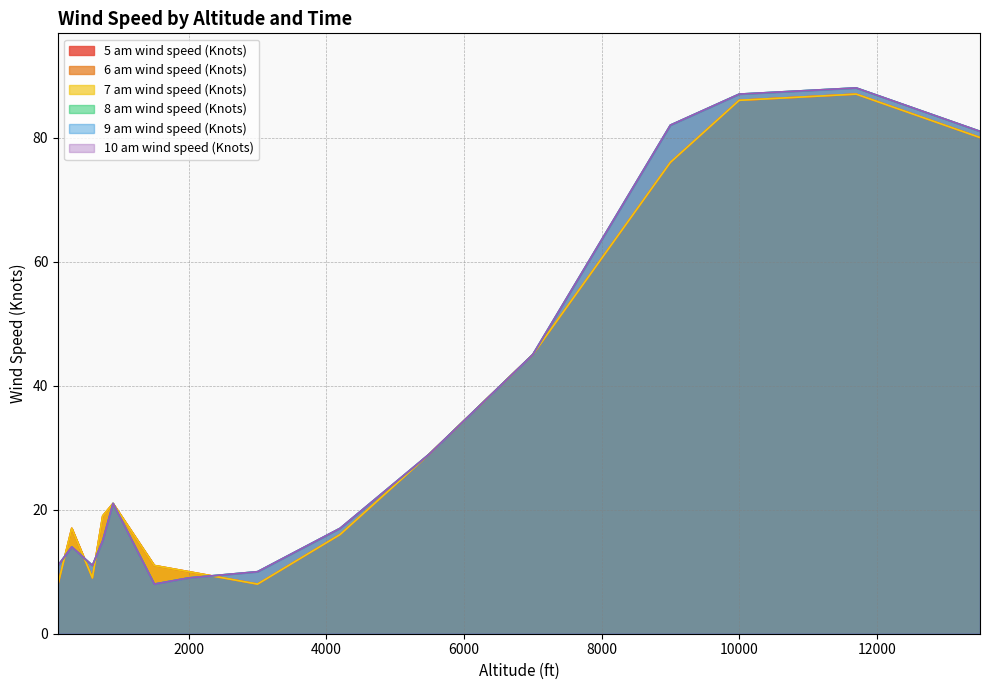

What is the maximum value shown in the chart?

88